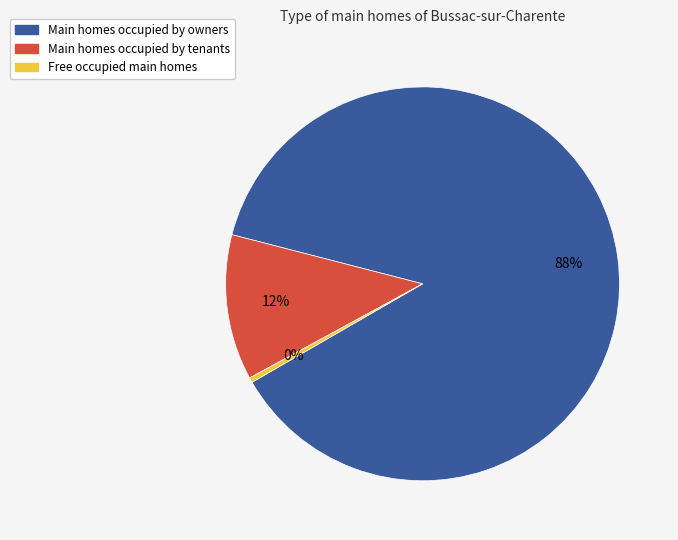

Does any single category account for the majority?

Yes